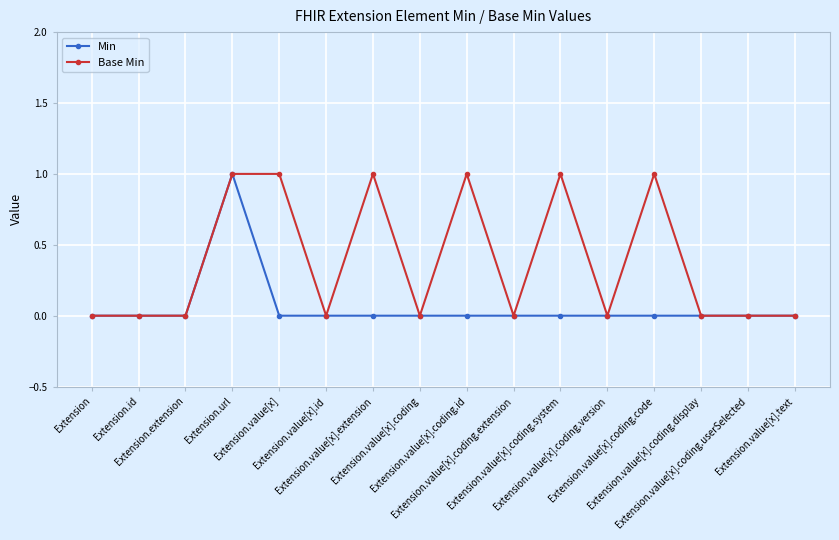

Is this an area chart (filled region under the line)?

No